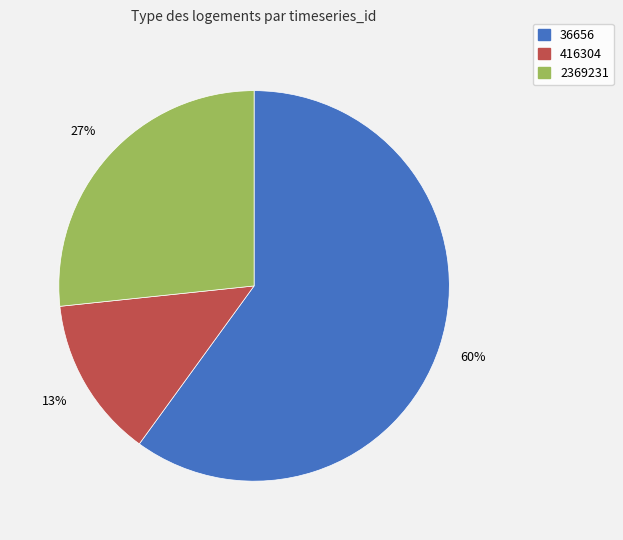

Which slice is the largest?

36656